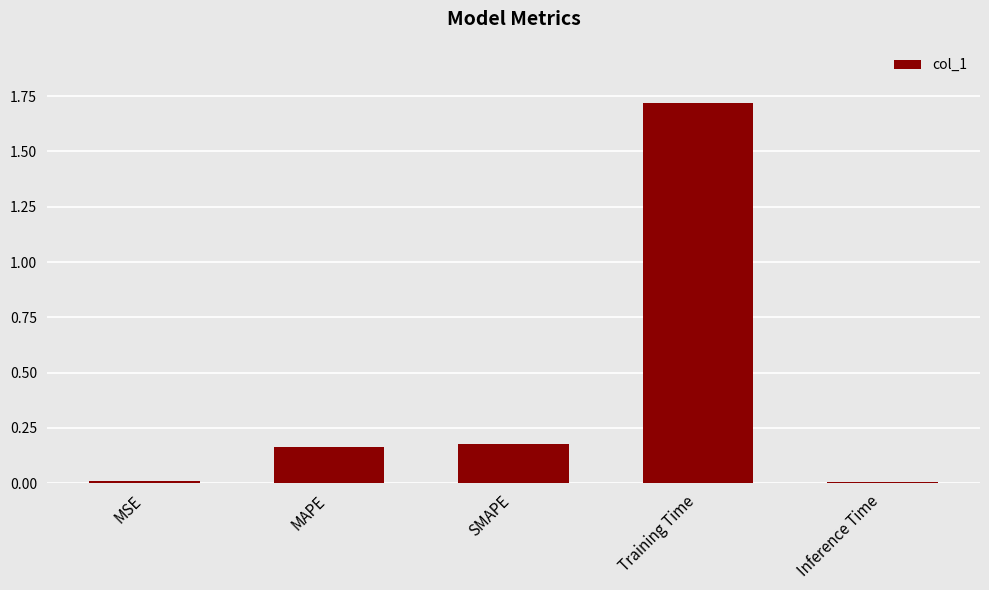

What is the sum of the values at Training Time and MAPE?

1.9